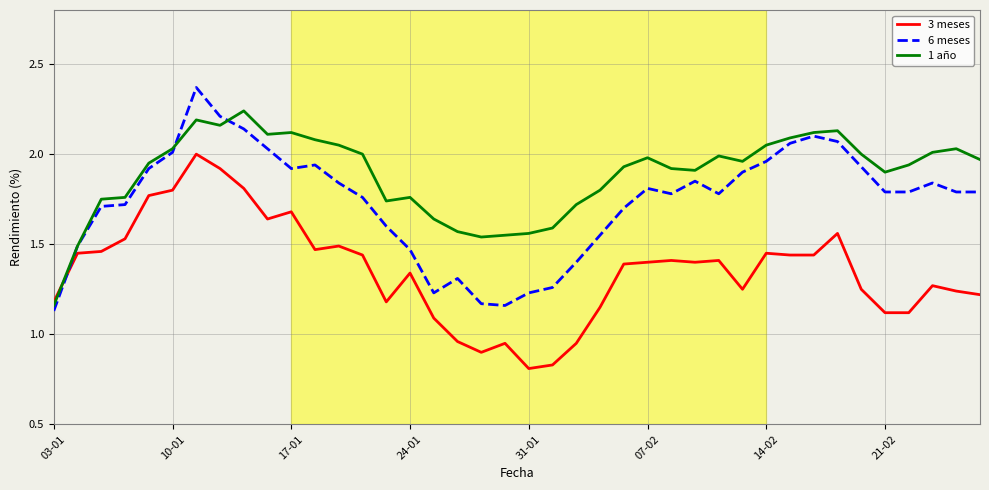

Which series has the largest total across all categories?

1 año